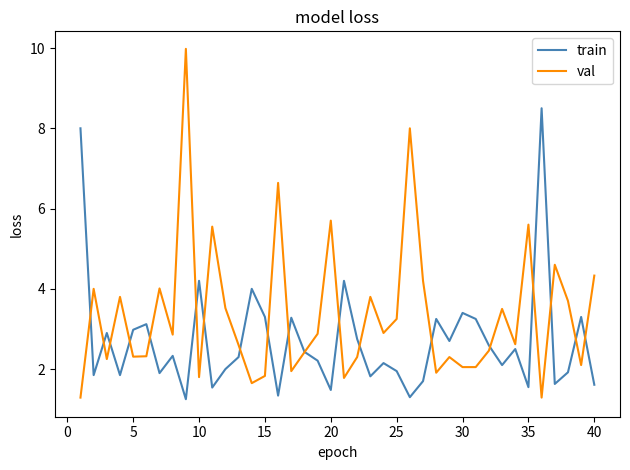

Which series ends up on top after the final intersection of val and train?

val